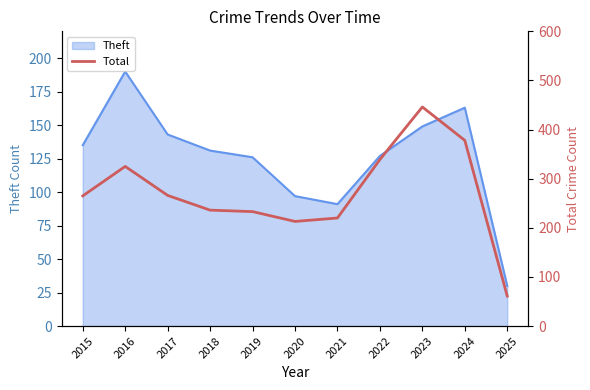

How many points are higher than both their immediate neighbors (excluding endpoints)?

2